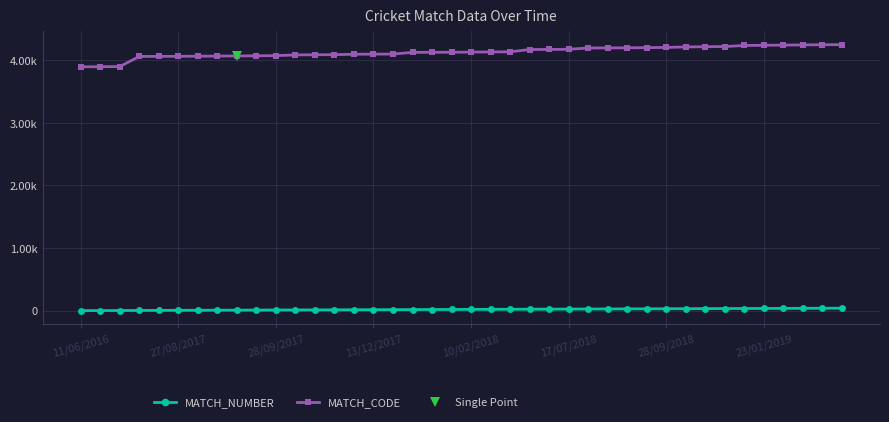

True or false: MATCH_CODE and MATCH_NUMBER intersect in this chart.

False